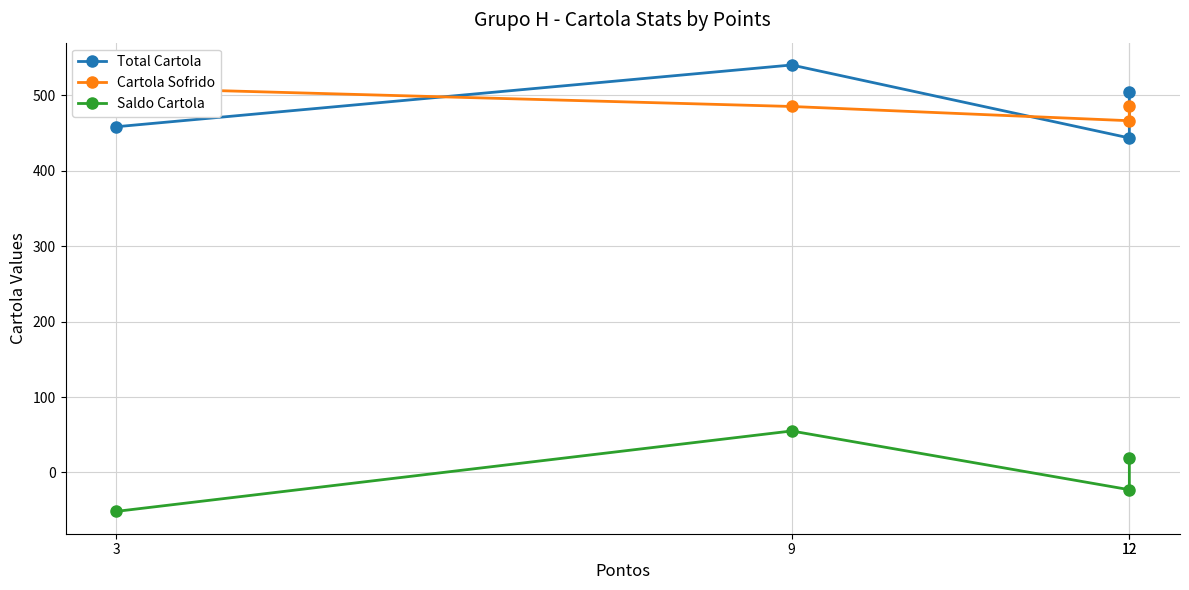

How many values in the Saldo Cartola series are below 19?

2